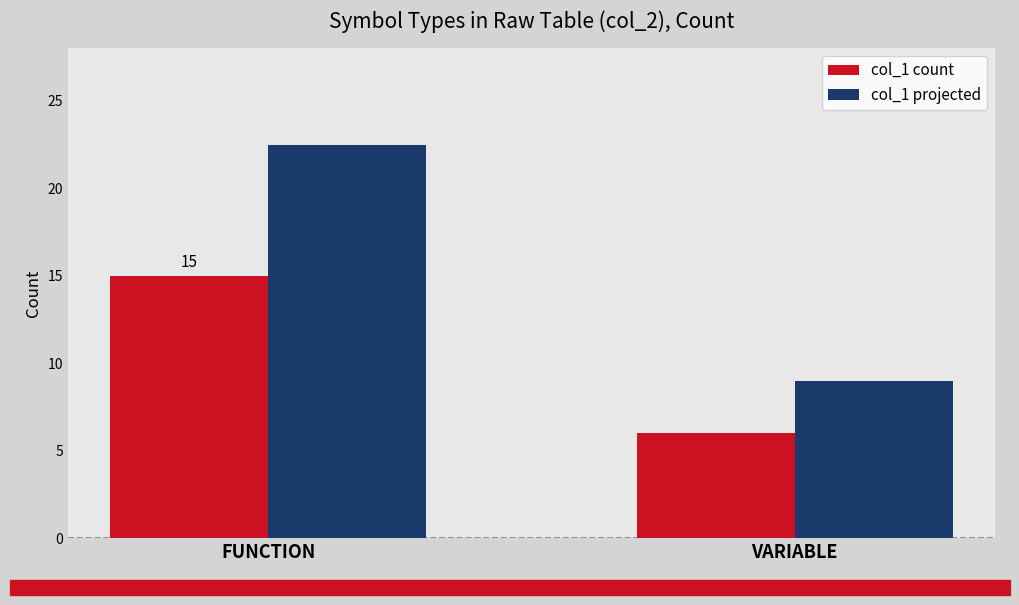

List the series in order of their peak value, lowest first.

col_1 count, col_1 projected